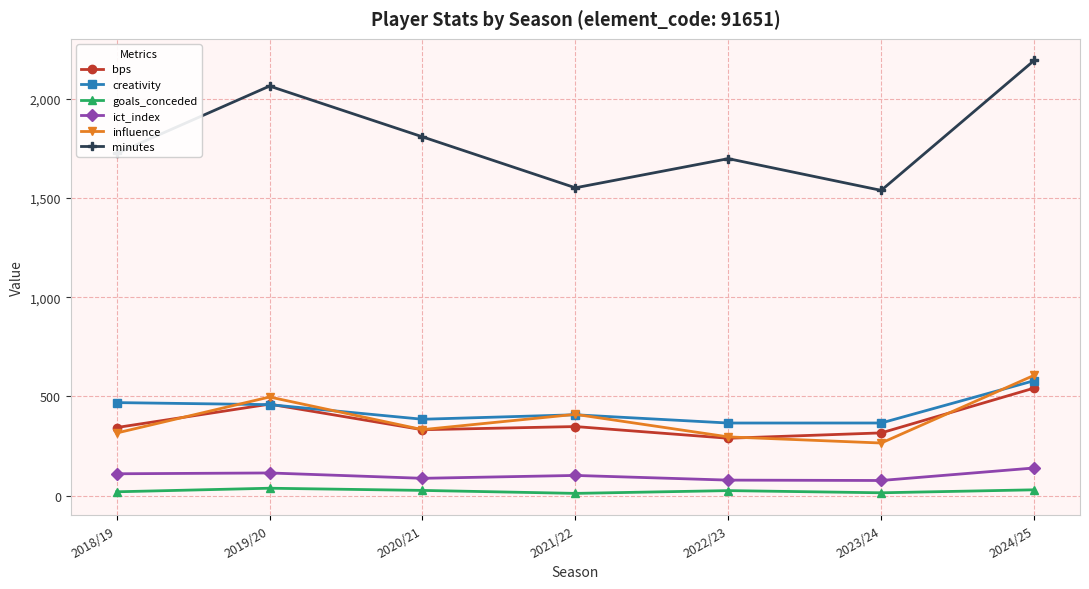

At which label does bps reach its peak?

2024/25